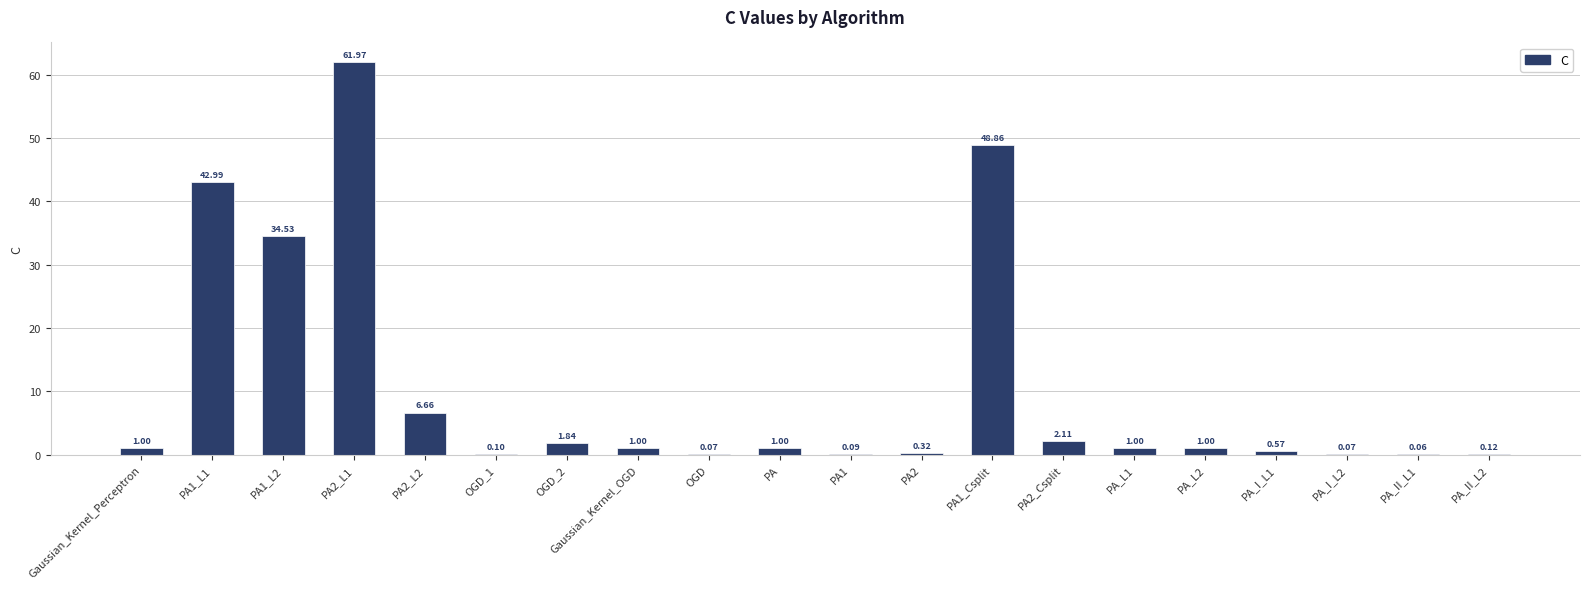

What is the maximum value shown in the chart?

62.0